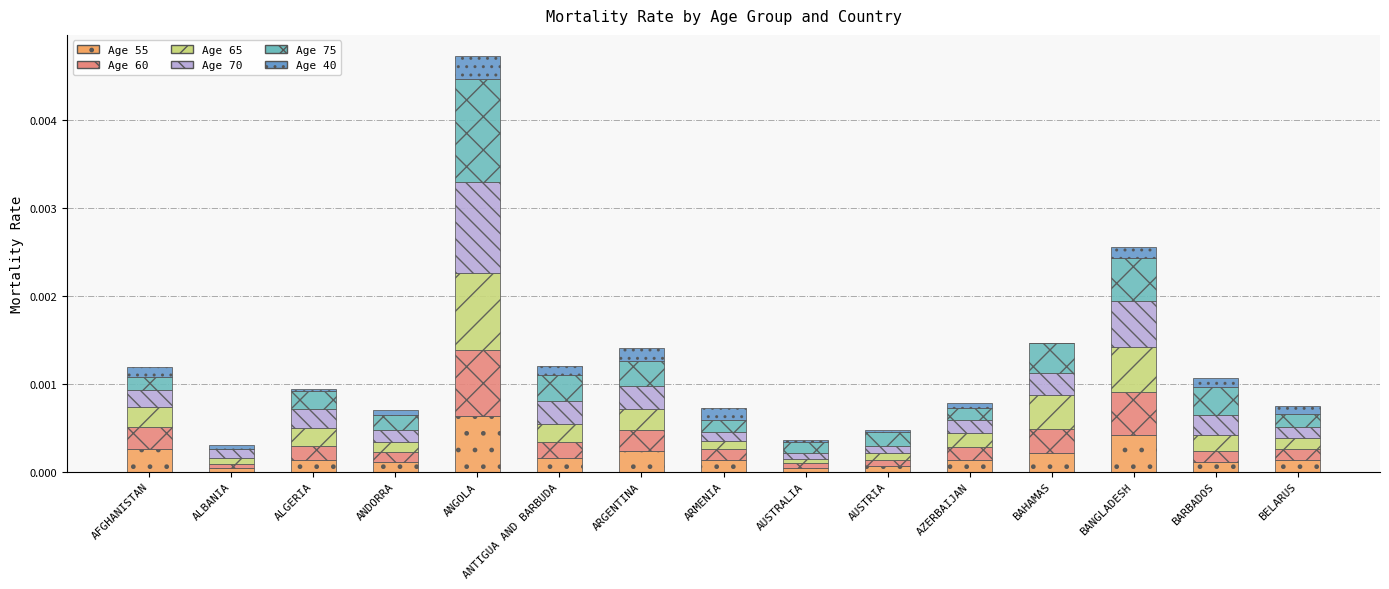

Count the number of categories in the chart.

15